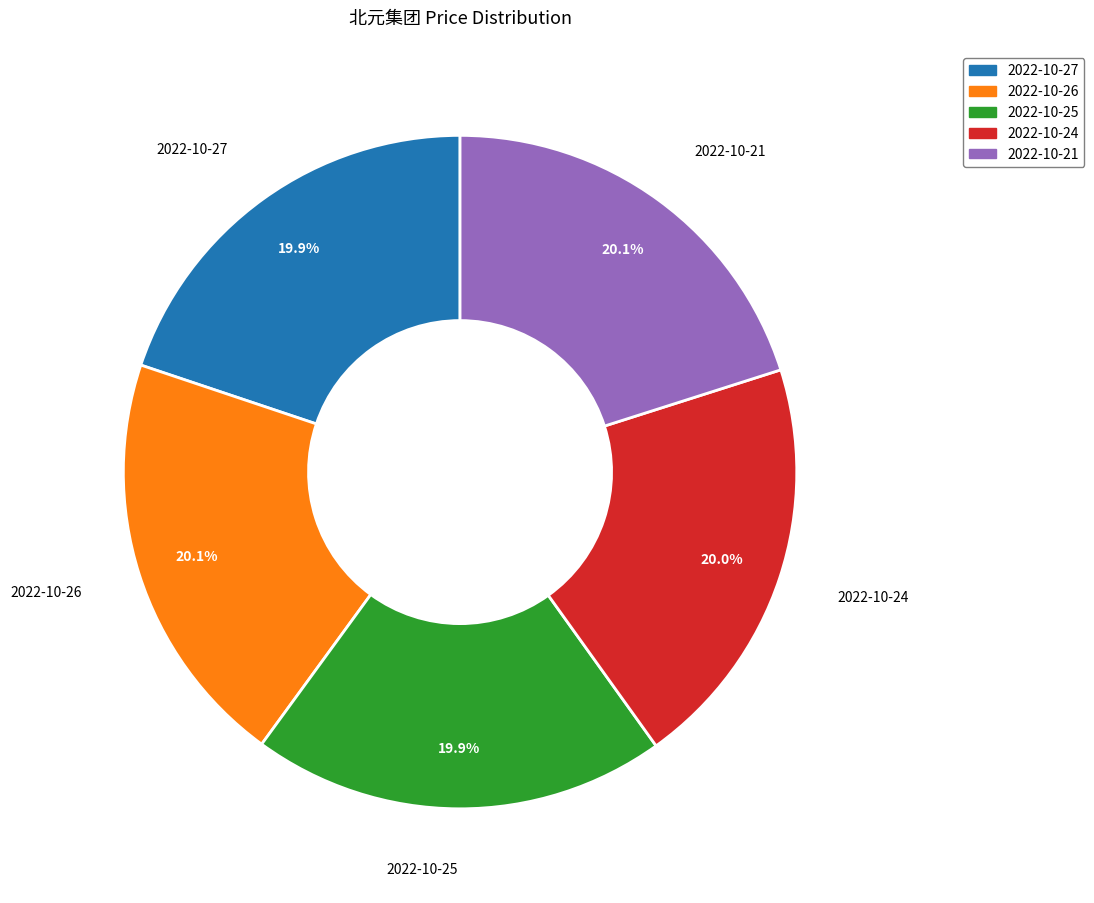

To the nearest percent, what percentage of the pie is 2022-10-27?

20%